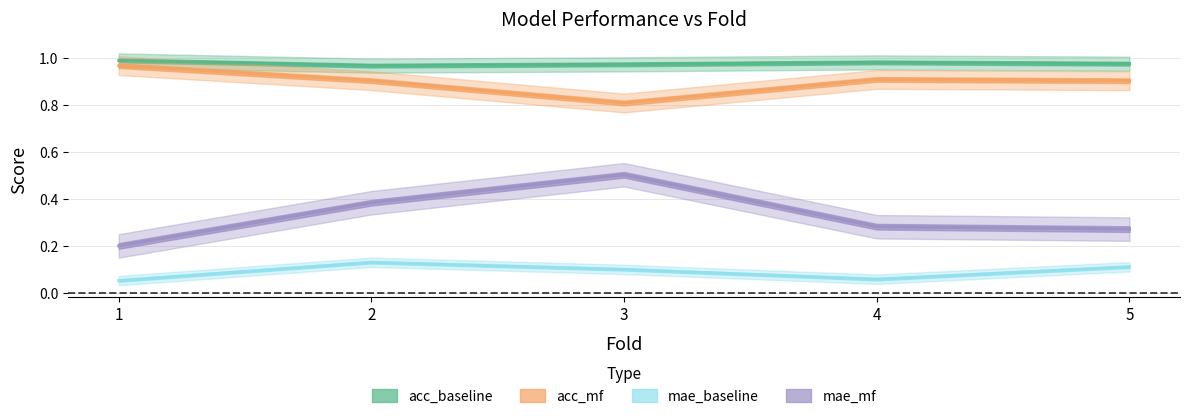

Between 5 and 2, which is larger?

5